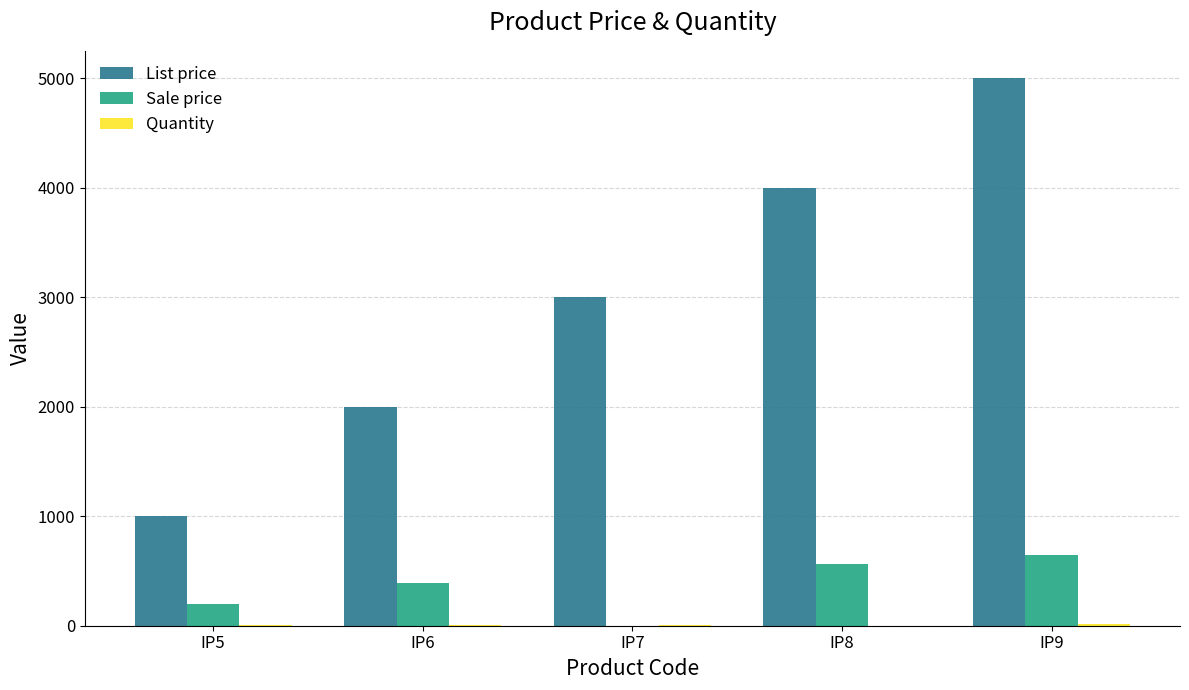

The value of Sale price at IP9 is 649. True or false?

True